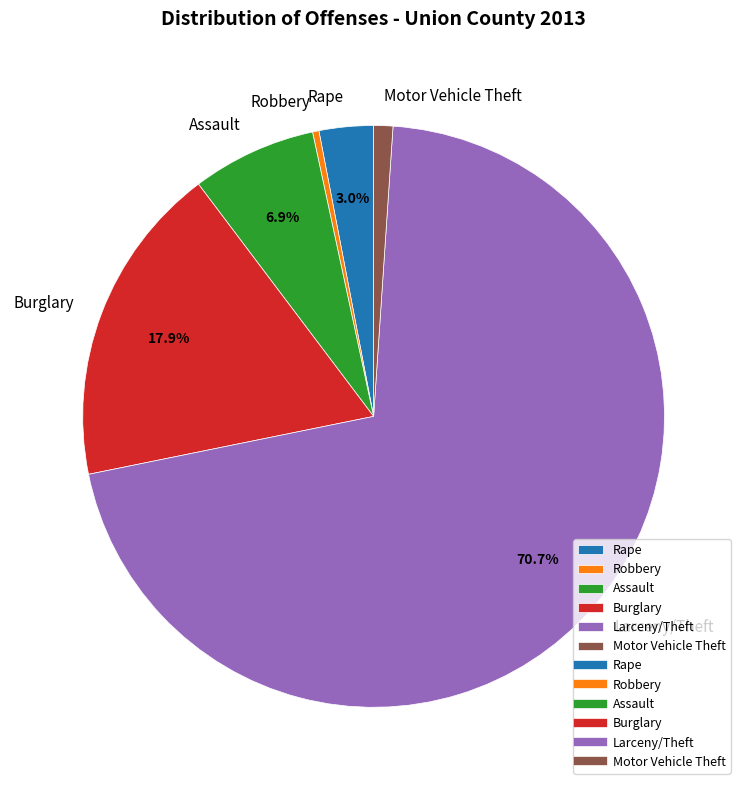

Approximately how many times larger is the value at Assault compared to Robbery?

19.5